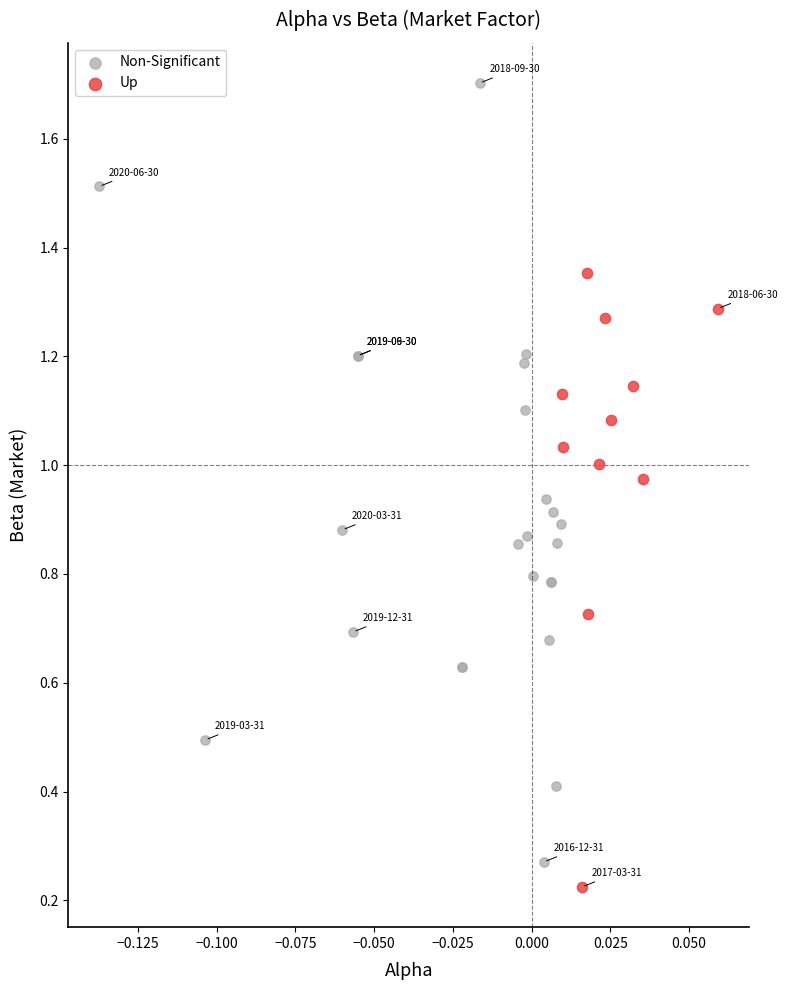

What are all the series names shown in the legend?

Non-Significant, Up